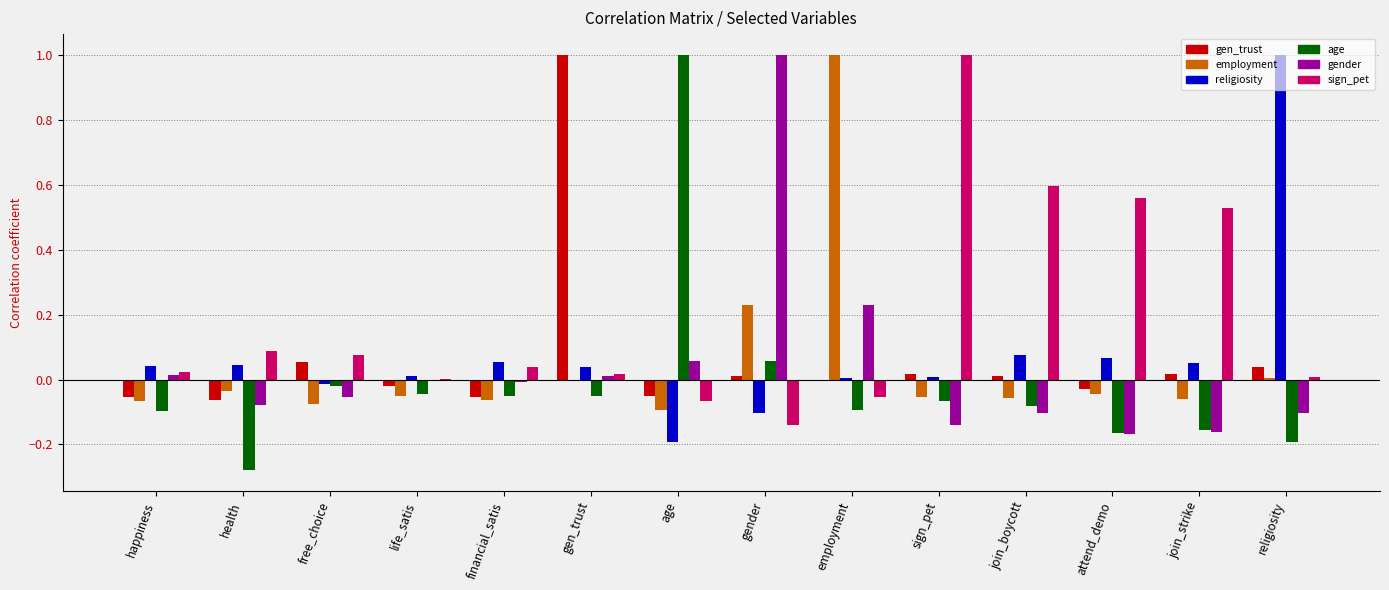

At which label does religiosity first exceed 0?

happiness